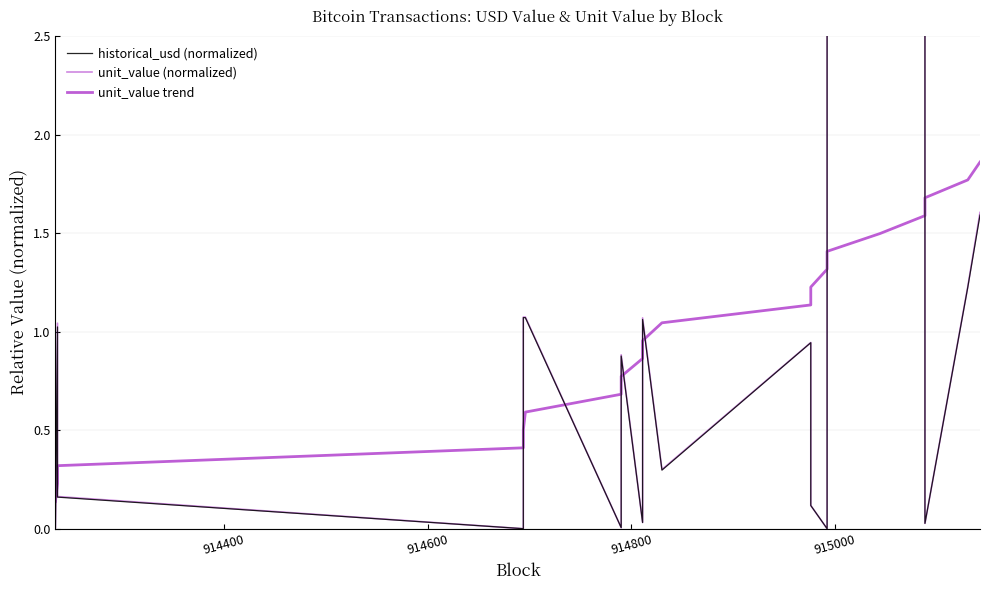

List the series in order of their overall mean, lowest first.

unit_value (normalized), historical_usd (normalized), unit_value trend